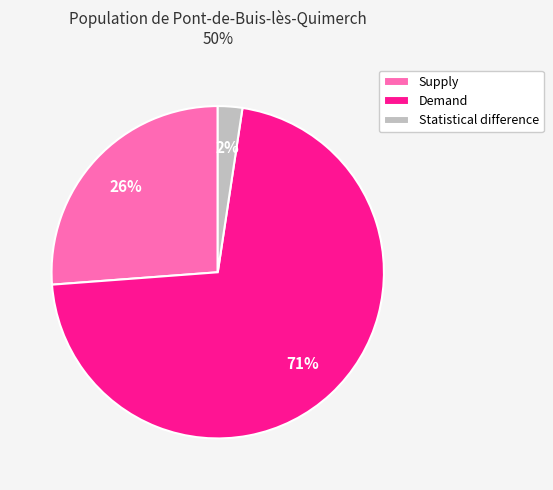

How many segments does this pie chart have?

3